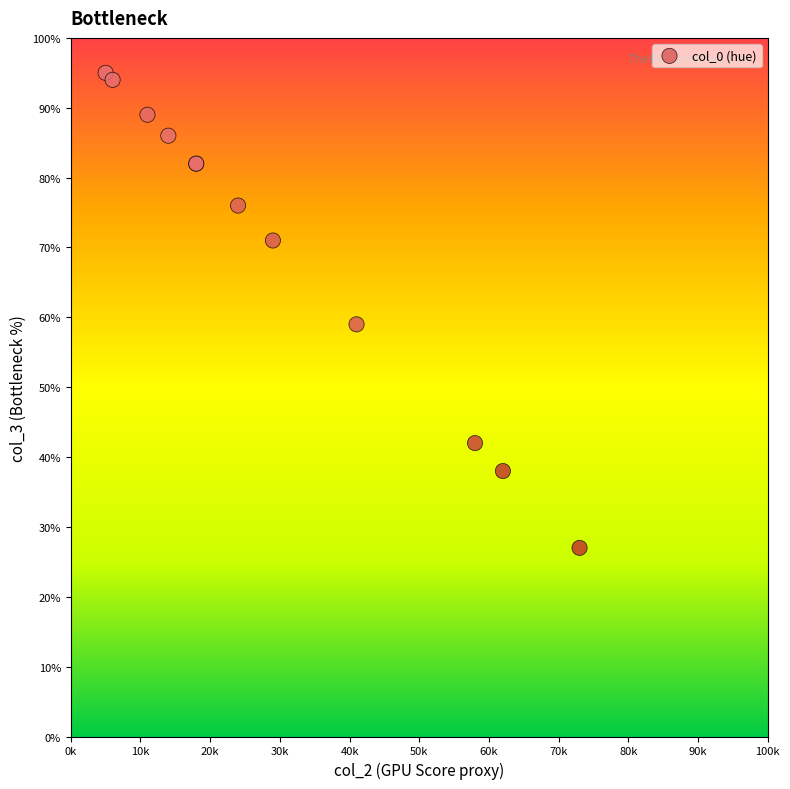

What Y value in the scatter plot is closest to 61?

59